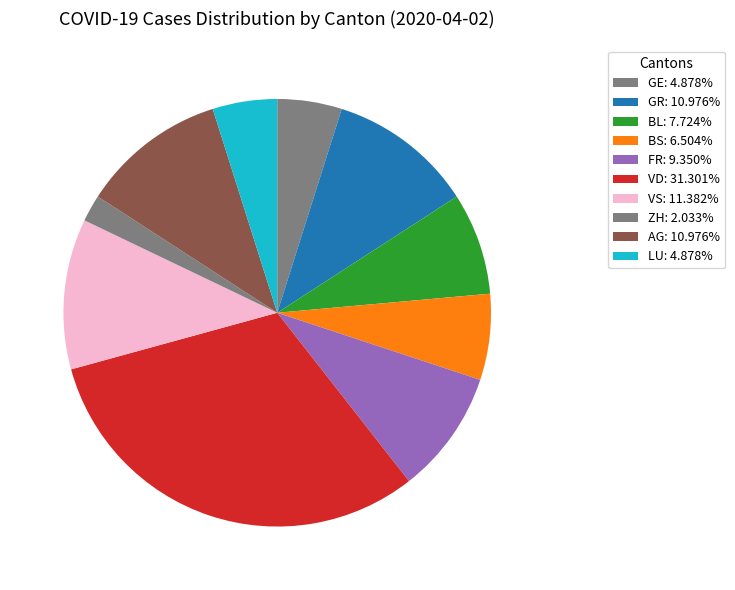

To the nearest percent, what percentage of the pie is VS?

11%